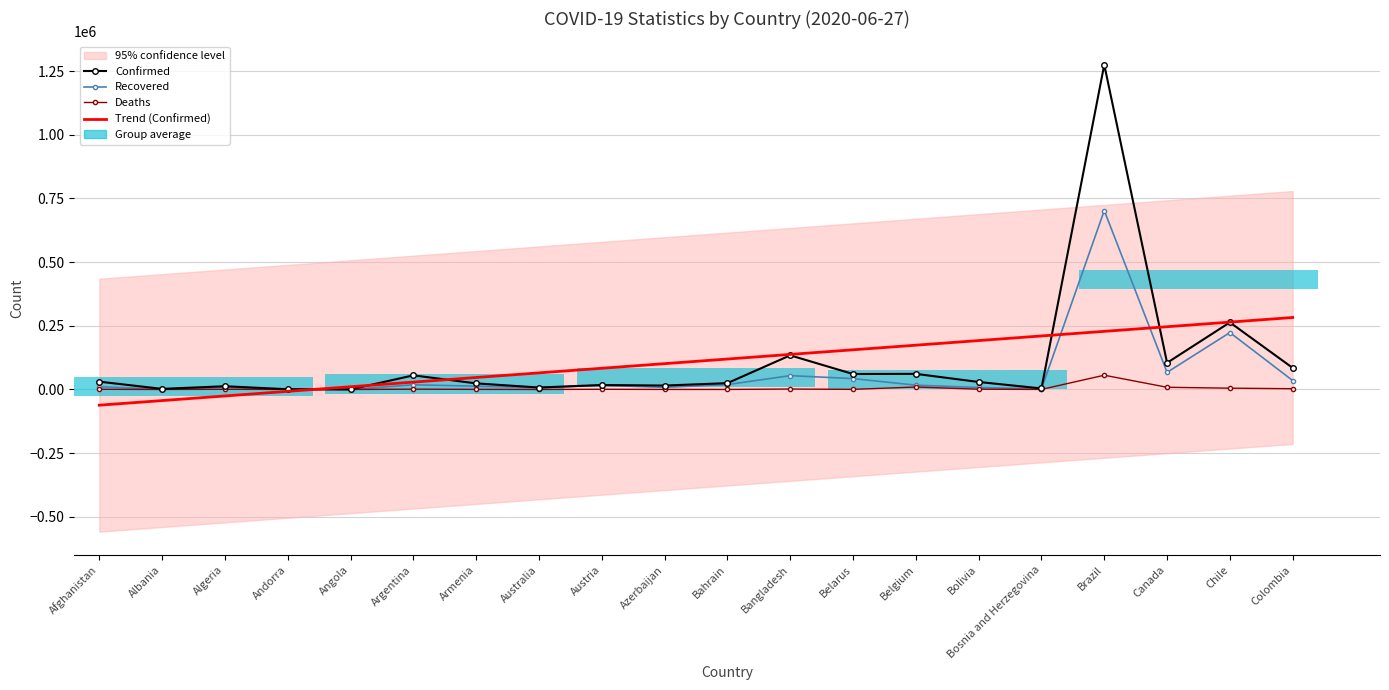

Reading left to right, transcribe all the data shown in this chart.

Confirmed: Afghanistan=30616.0	Albania=2269.0	Algeria=12685.0	Andorra=855.0	Angola=212.0	Argentina=55343.0	Armenia=23909.0	Australia=7641.0	Austria=17522.0	Azerbaijan=15369.0	Bahrain=24805.0	Bangladesh=133978.0	Belarus=60713.0	Belgium=61209.0	Bolivia=29423.0	Bosnia and Herzegovina=3935.0	Brazil=1274974.0	Canada=104629.0	Chile=263360.0	Colombia=84660.0
Recovered: Afghanistan=10674.0	Albania=1298.0	Algeria=9066.0	Andorra=799.0	Angola=81.0	Argentina=18416.0	Armenia=12911.0	Australia=6979.0	Austria=16348.0	Azerbaijan=8364.0	Bahrain=19137.0	Bangladesh=54318.0	Belarus=42689.0	Belgium=16941.0	Bolivia=7736.0	Bosnia and Herzegovina=2338.0	Brazil=702399.0	Canada=67182.0	Chile=223431.0	Colombia=34999.0
Deaths: Afghanistan=703.0	Albania=51.0	Algeria=885.0	Andorra=52.0	Angola=10.0	Argentina=1184.0	Armenia=421.0	Australia=104.0	Austria=698.0	Azerbaijan=187.0	Bahrain=73.0	Bangladesh=1695.0	Belarus=373.0	Belgium=9732.0	Bolivia=934.0	Bosnia and Herzegovina=178.0	Brazil=55961.0	Canada=8571.0	Chile=5068.0	Colombia=2946.0
Trend (Confirmed): Afghanistan=-61744.8	Albania=-43623.8	Algeria=-25502.7	Andorra=-7381.6	Angola=10739.4	Argentina=28860.5	Armenia=46981.6	Australia=65102.7	Austria=83223.7	Azerbaijan=101344.8	Bahrain=119465.9	Bangladesh=137587.0	Belarus=155708.0	Belgium=173829.1	Bolivia=191950.2	Bosnia and Herzegovina=210071.3	Brazil=228192.3	Canada=246313.4	Chile=264434.5	Colombia=282555.5